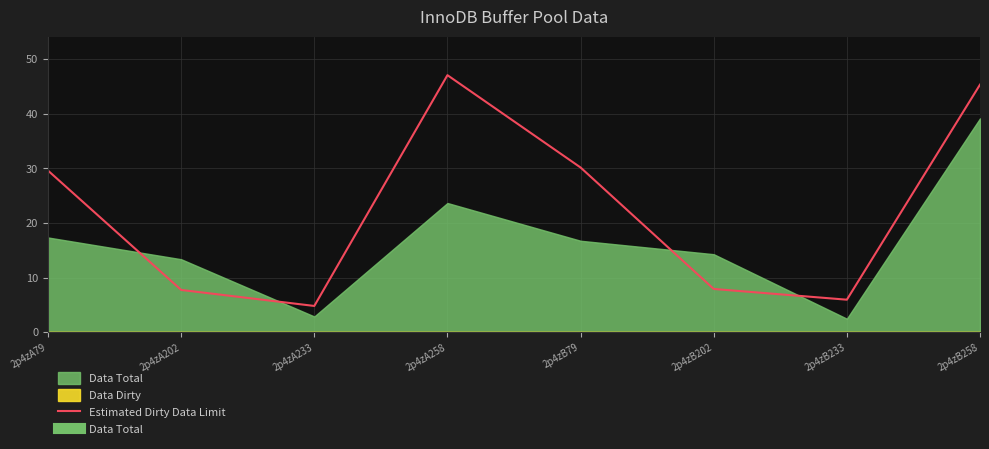

At which label does Estimated Dirty Data Limit first exceed 29?

2p4zA79